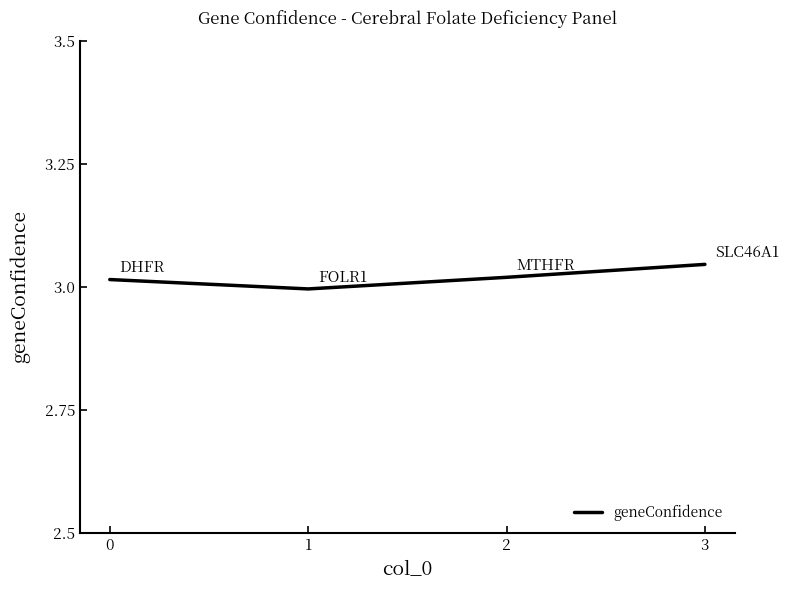

True or false: the data shows 4.1 at 1.

False